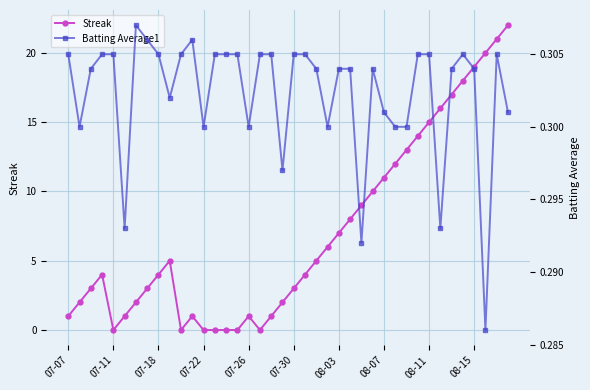

Where is Streak nearest to the value 11?

08-07